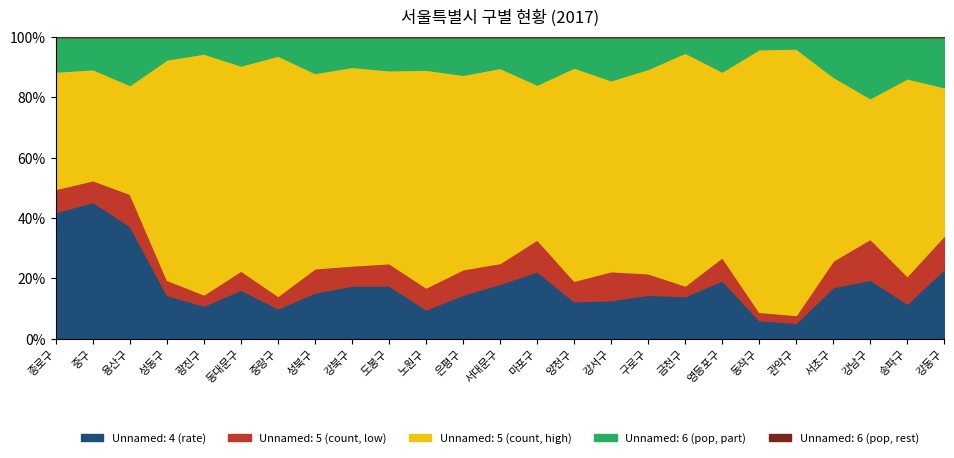

List the labels in order of Unnamed: 5 (count) value, smallest first.

금천구, 동작구, 관악구, 광진구, 중랑구, 성동구, 중구, 종로구, 동대문구, 강북구, 서대문구, 도봉구, 영등포구, 구로구, 양천구, 성북구, 서초구, 은평구, 노원구, 용산구, 마포구, 강동구, 송파구, 강서구, 강남구